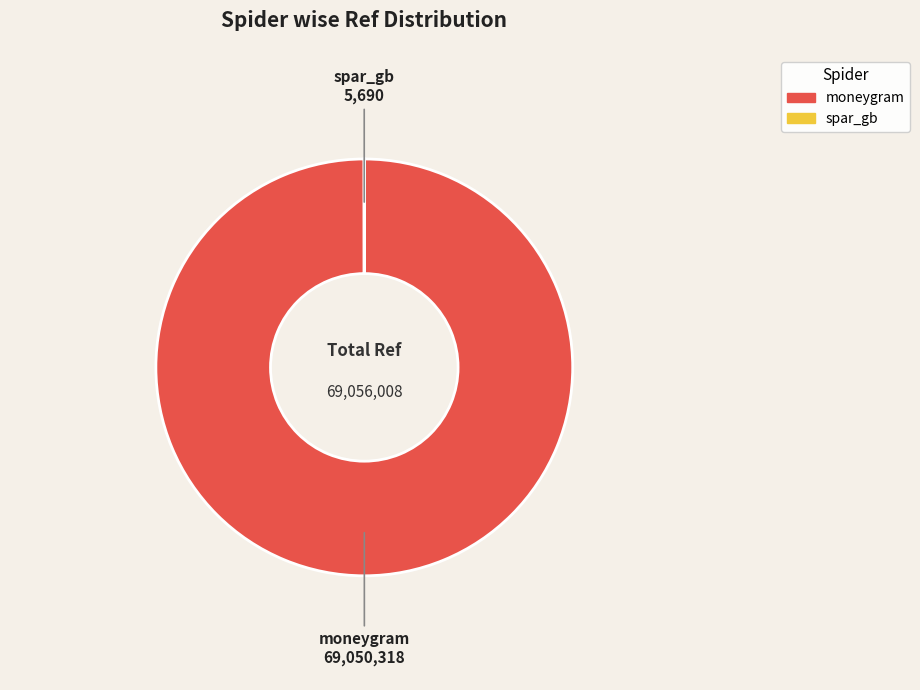

Does moneygram represent more than half of the total?

Yes